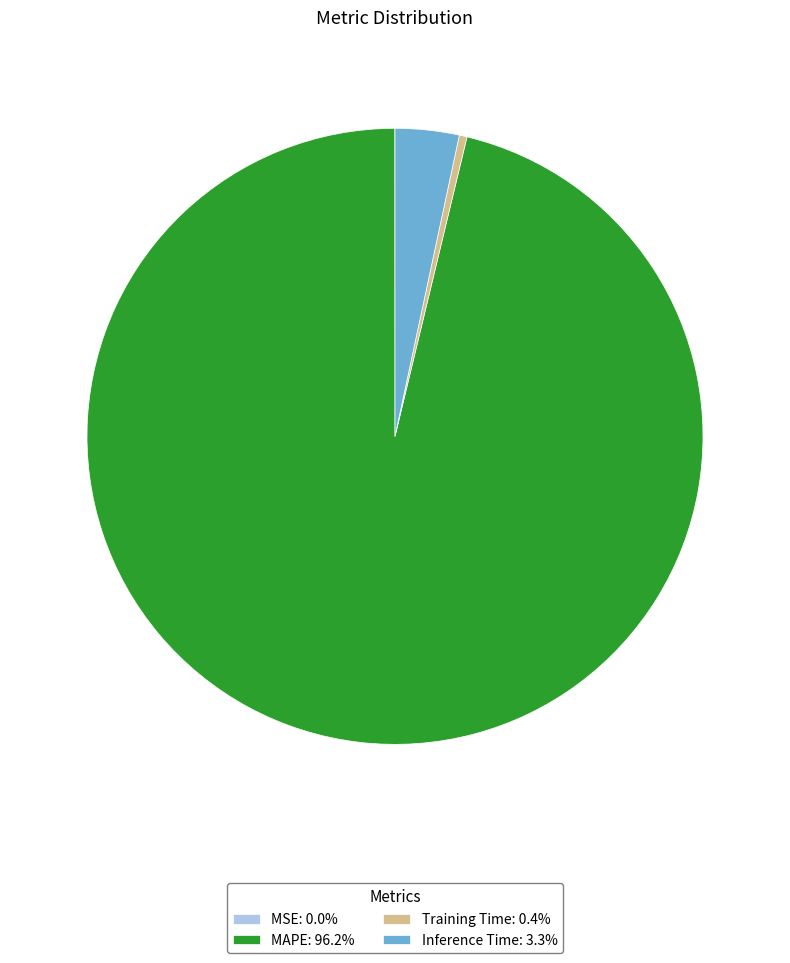

Is the sum of Training Time: 0.4% and MAPE: 96.2% greater than half?

Yes